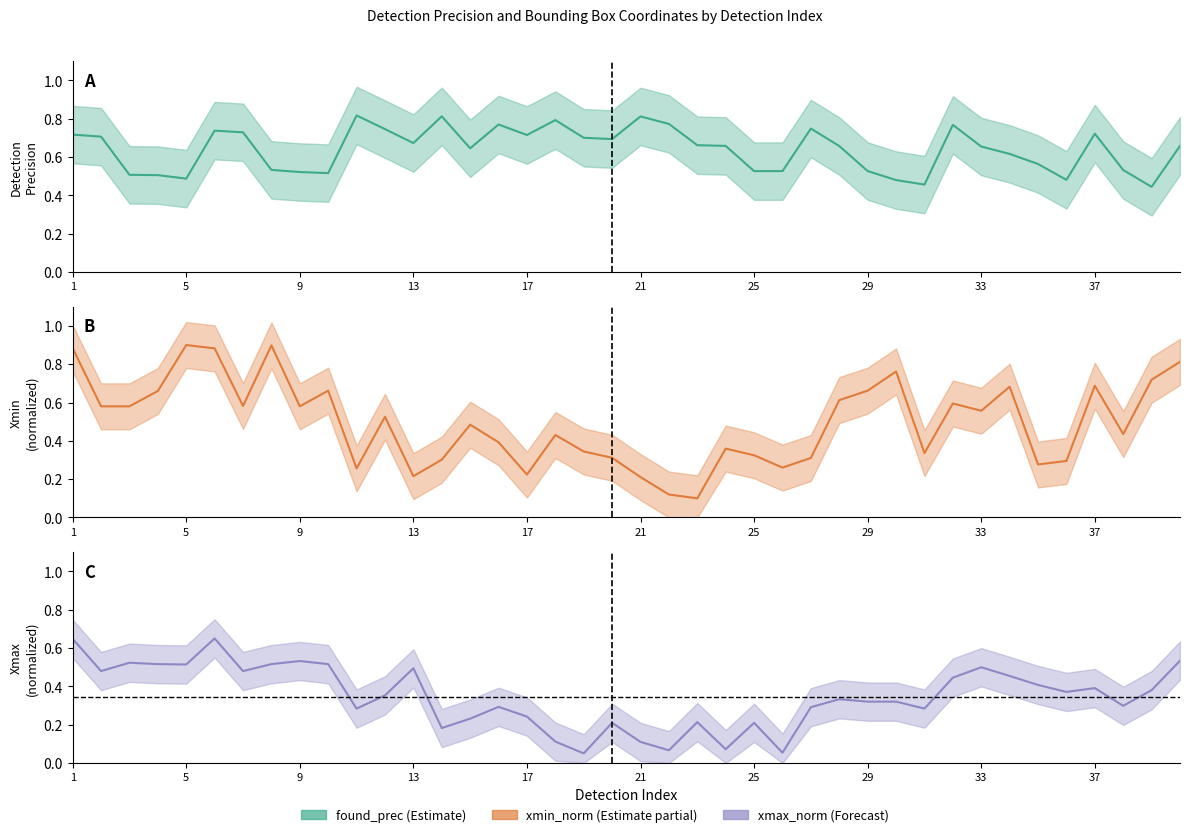

What is the difference between the second highest and second lowest values in the found_prec (line) series?

0.4